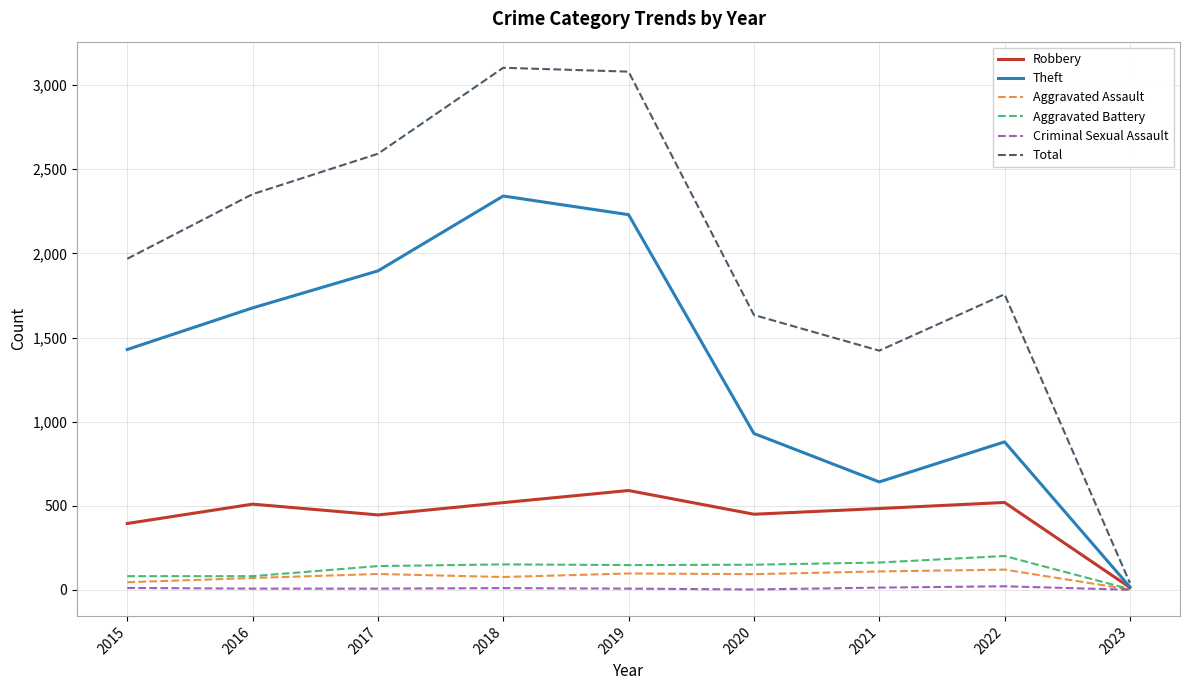

What is the approximate value of Aggravated Assault at 2019, to the nearest 50?

100